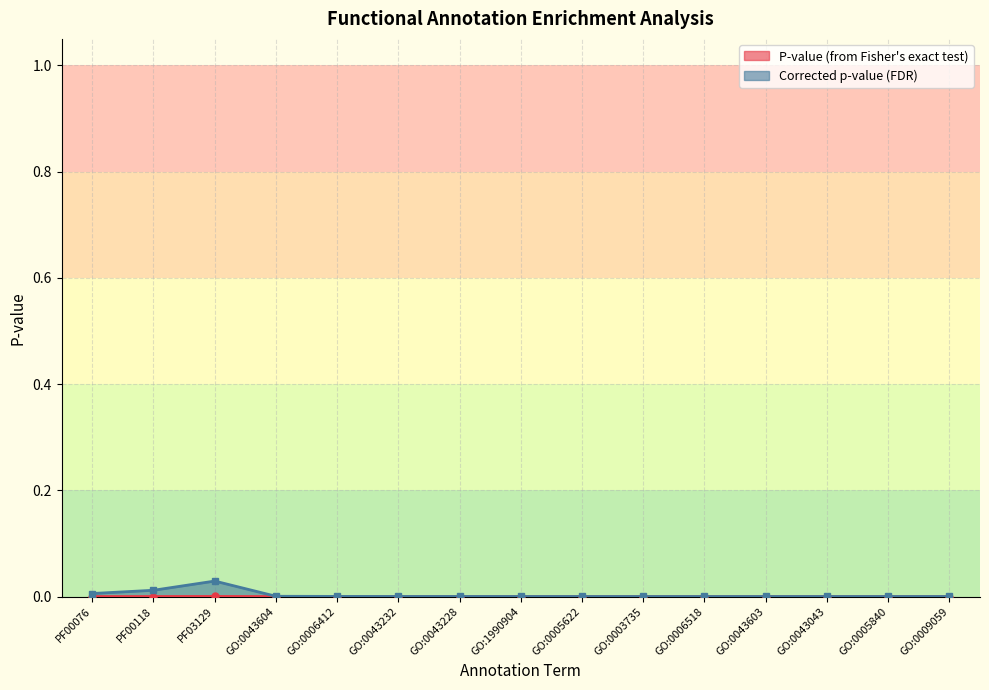

What is the label of the 14th point from the left?

GO:0005840